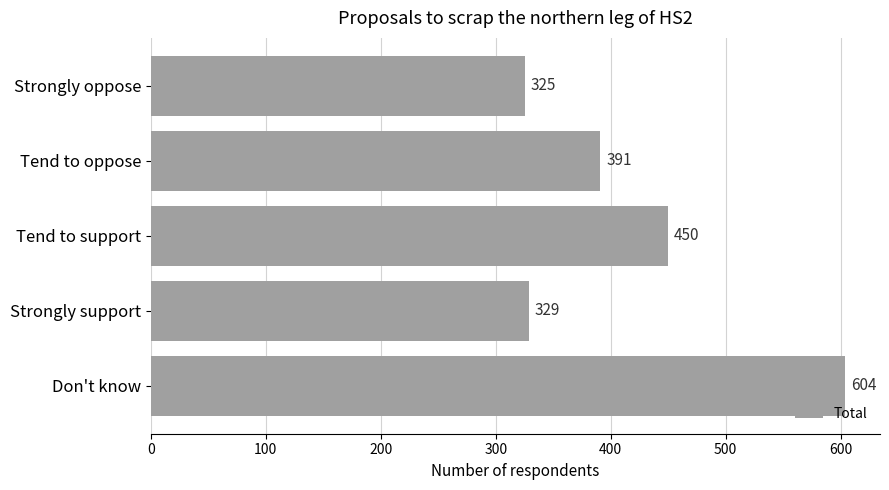

Reading bottom to top, transcribe all the data shown in this chart.

Don't know=604	Strongly support=329	Tend to support=450	Tend to oppose=391	Strongly oppose=325